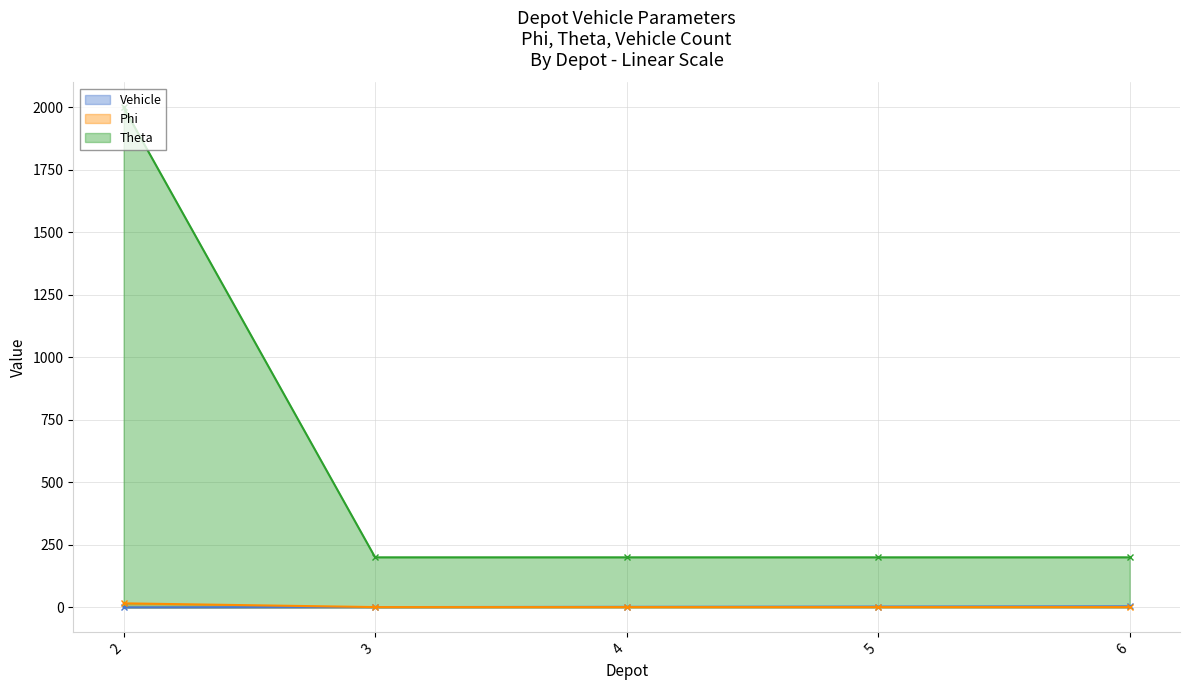

What is the difference between the highest and lowest values at 3?

199